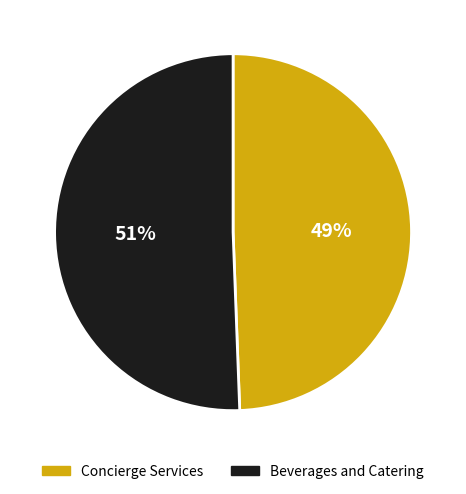

Which category has the smallest portion of the pie?

Concierge Services